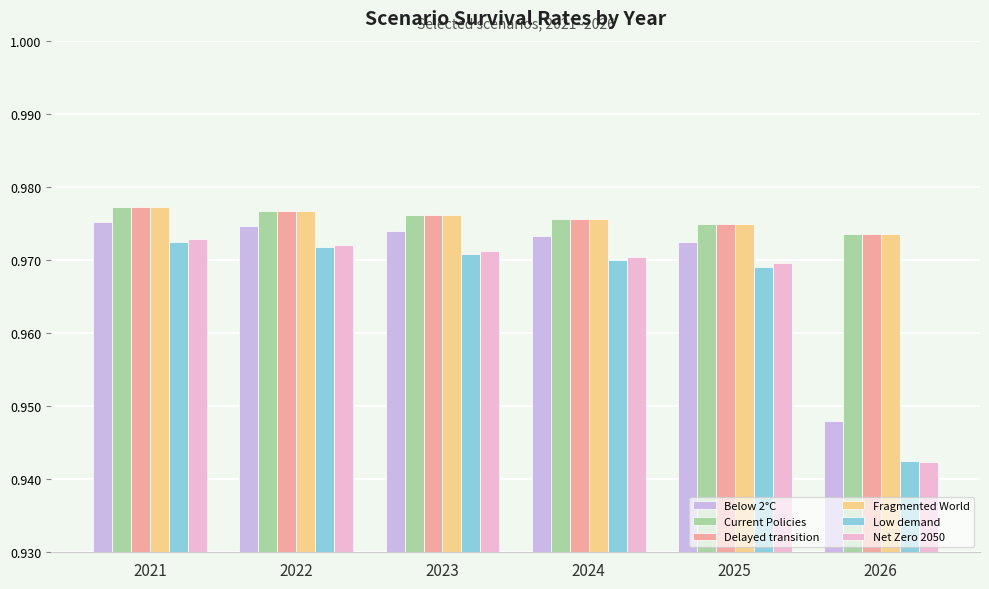

What is the total value across all series at 2022?

5.8